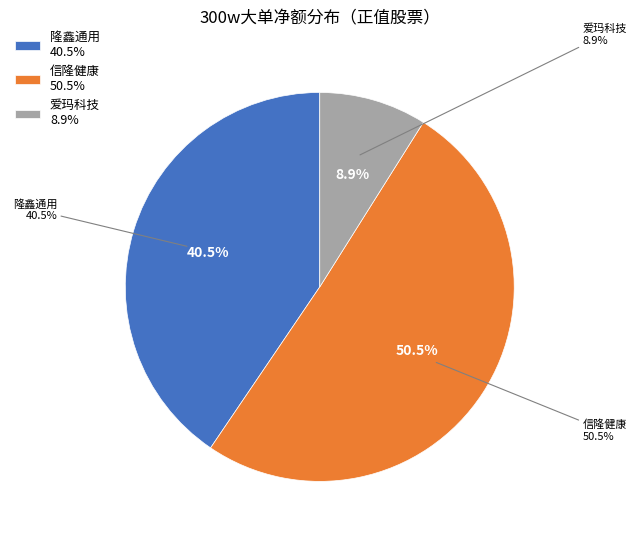

To the nearest percent, what is the average slice percentage?

33%